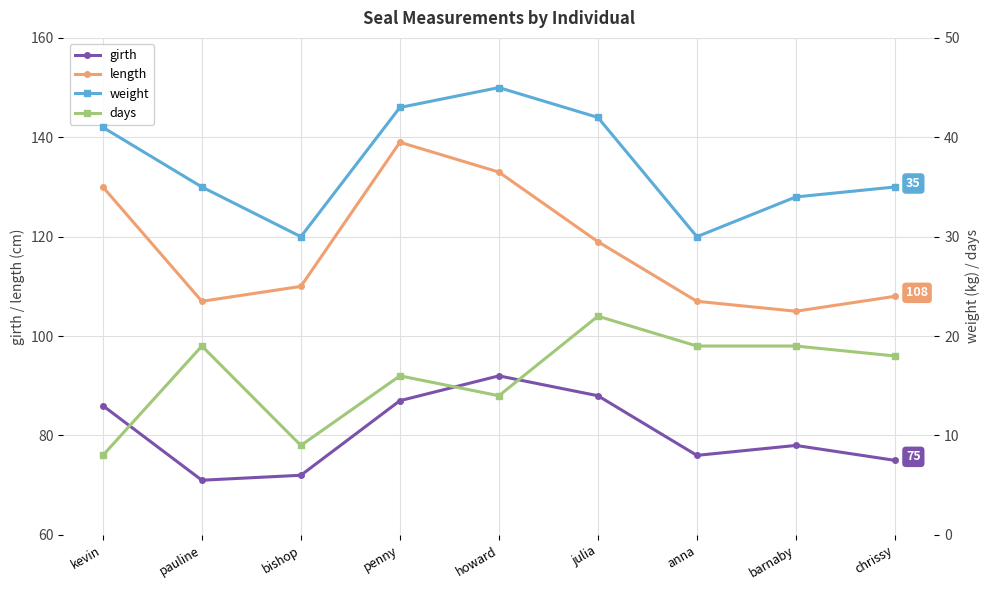

At which category is the sum across all series the highest?

penny